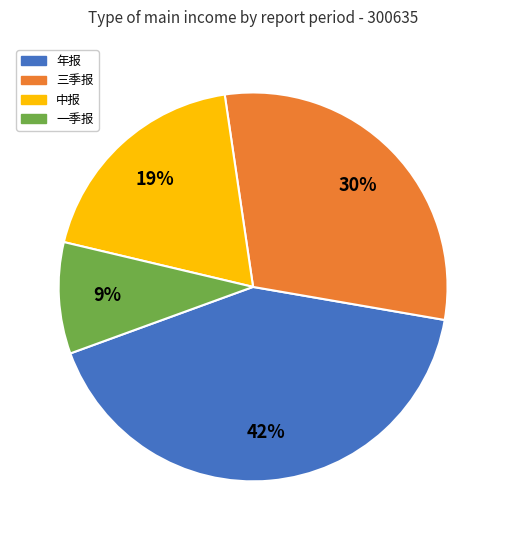

Which has a higher value, 三季报 or 一季报?

三季报